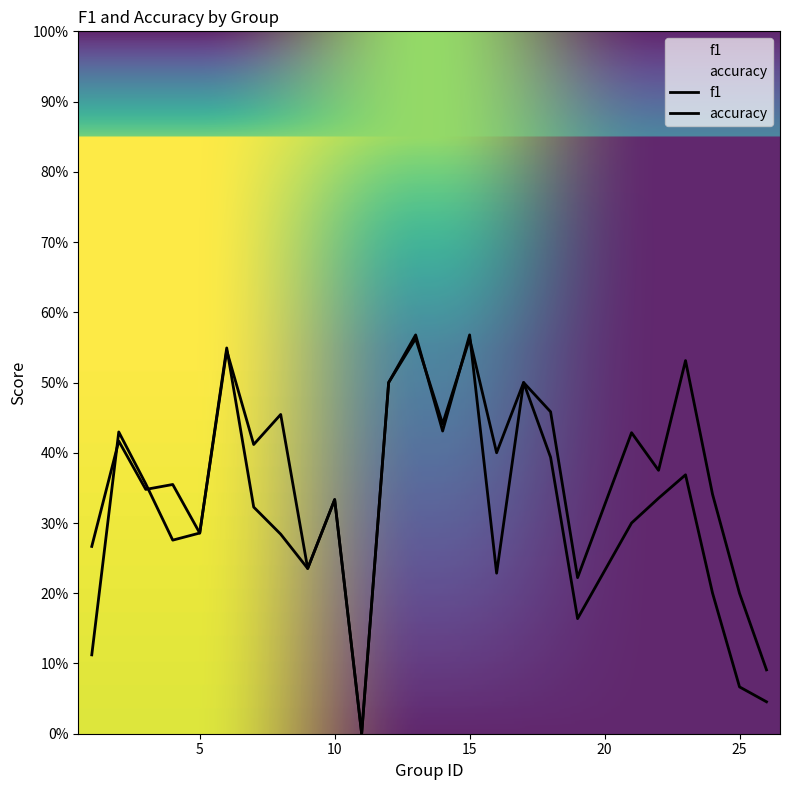

What is the value of the accuracy point at the 8th from the left?

0.5